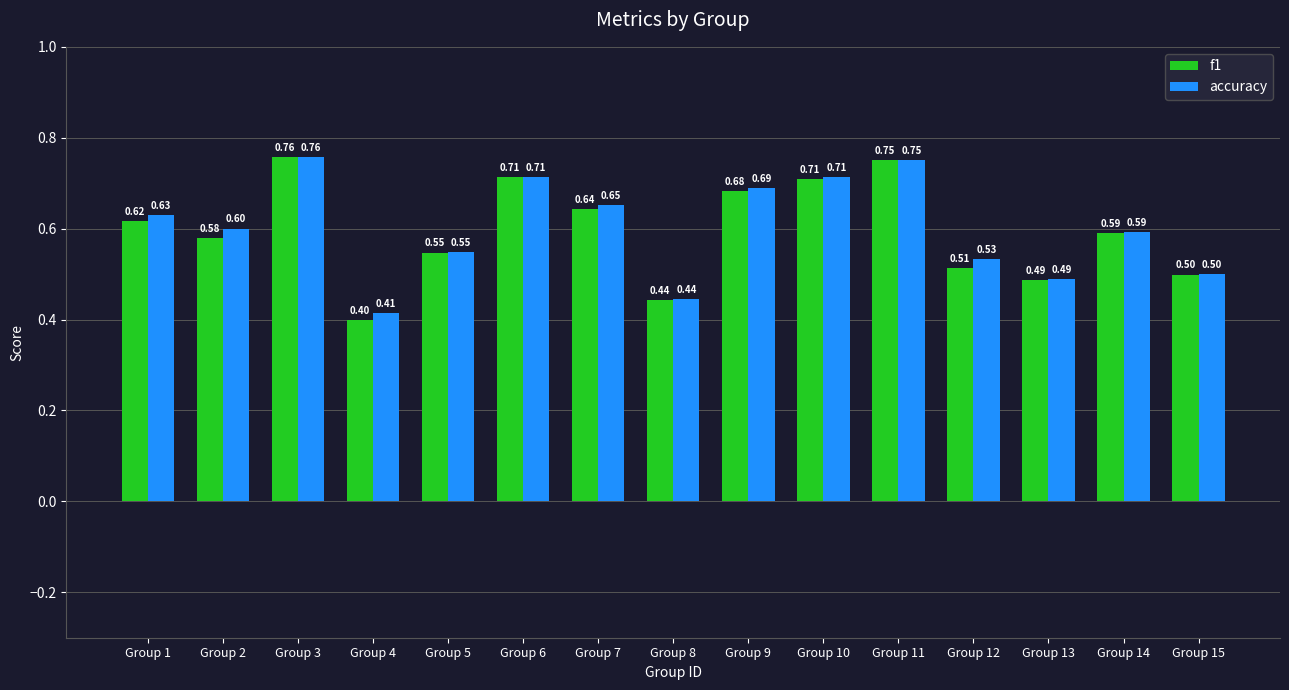

What are all the series names shown in the legend?

f1, accuracy